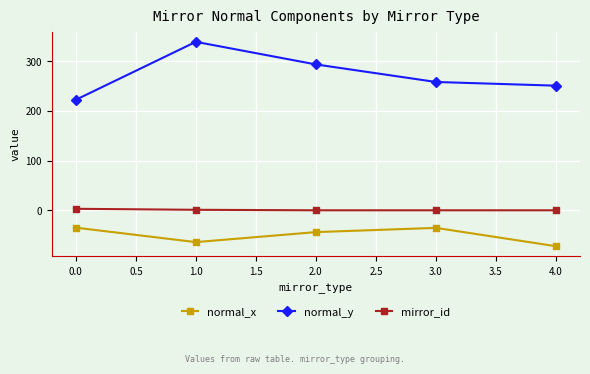

Where is normal_y nearest to the value 280?

2.0